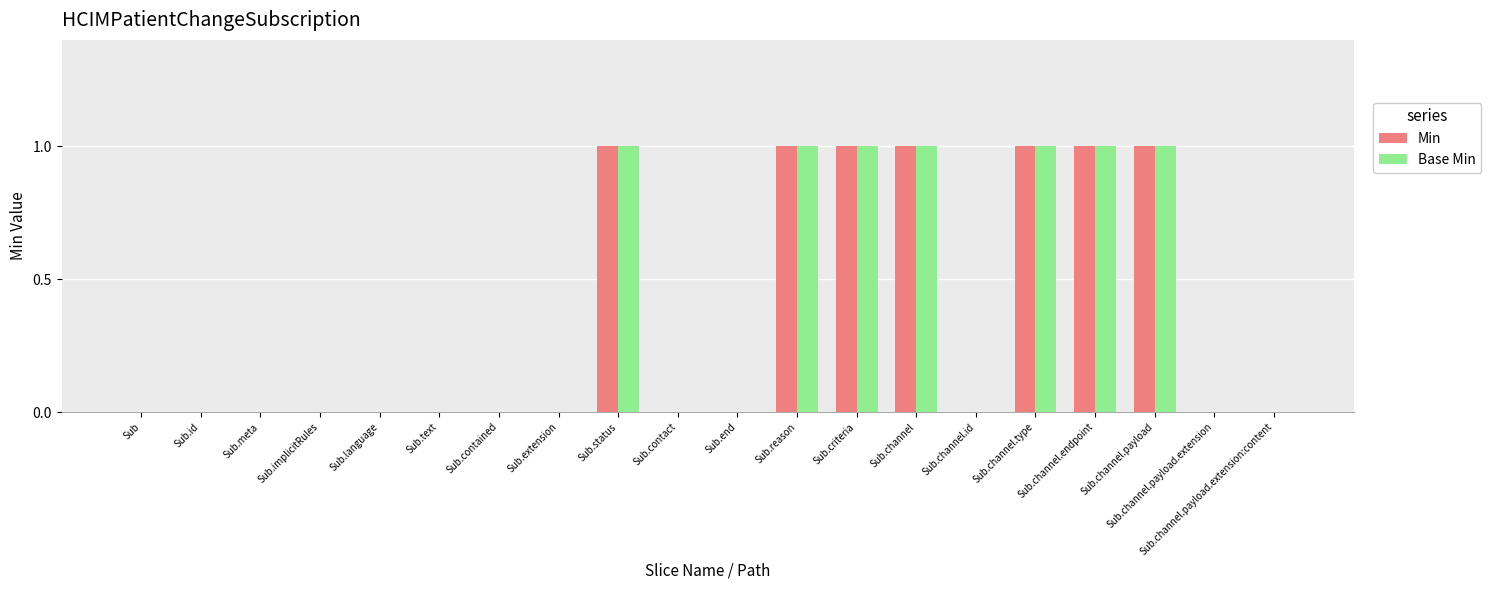

Is the value of Min at Sub.end greater than the value of Base Min at Sub.channel.endpoint?

No